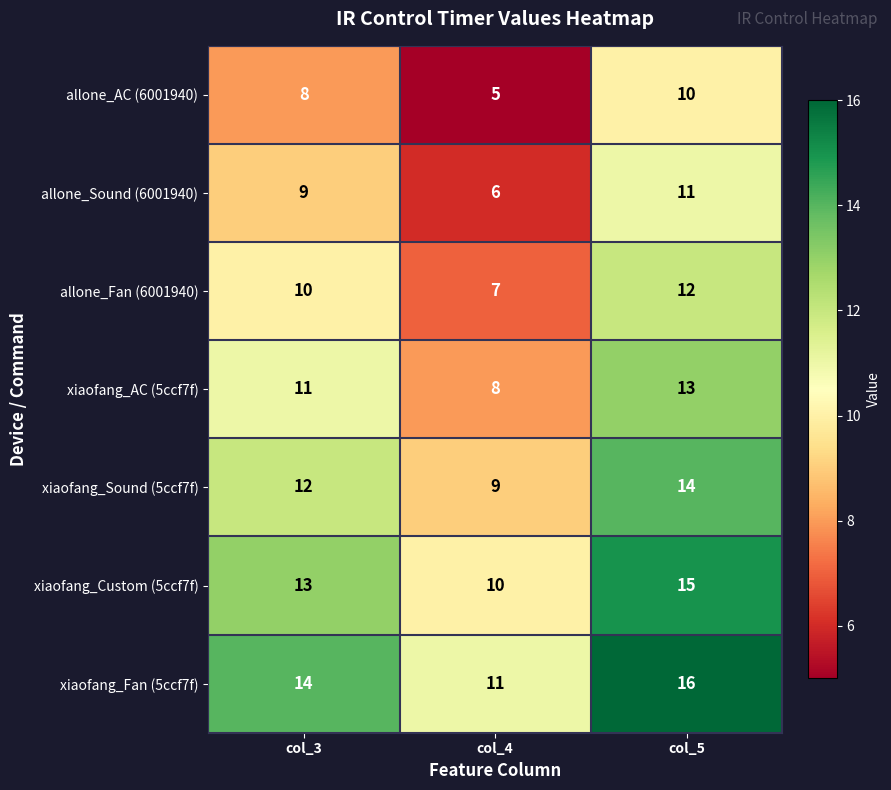

Read the xiaofang_Custom (5ccf7f) value at col_3.

13